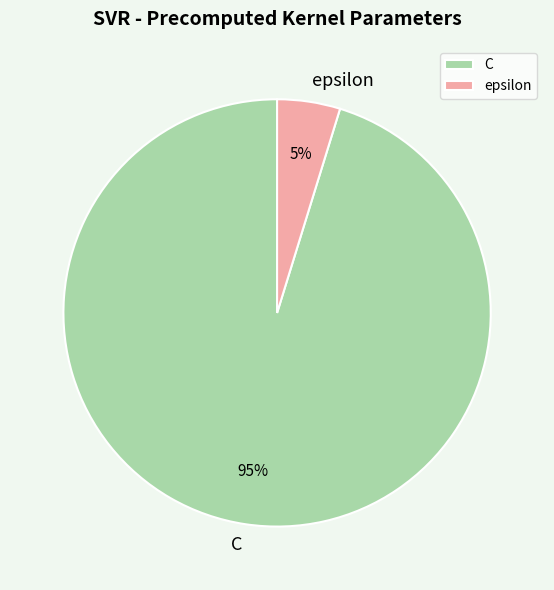

To the nearest percent, what percentage of the pie is epsilon?

5%